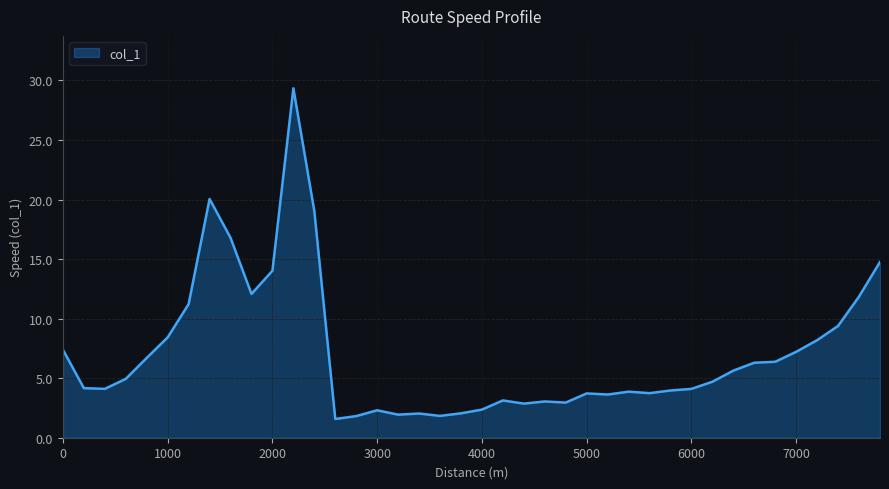

What is the maximum value shown in the chart?

29.3